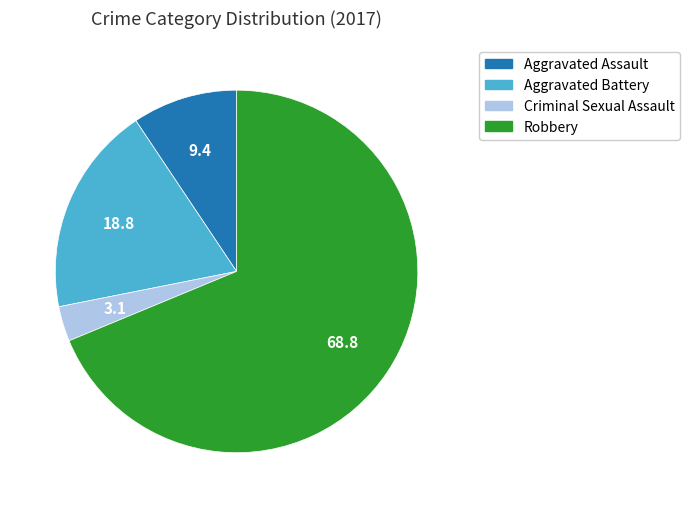

Combined, do Robbery and Aggravated Battery account for over 50%?

Yes